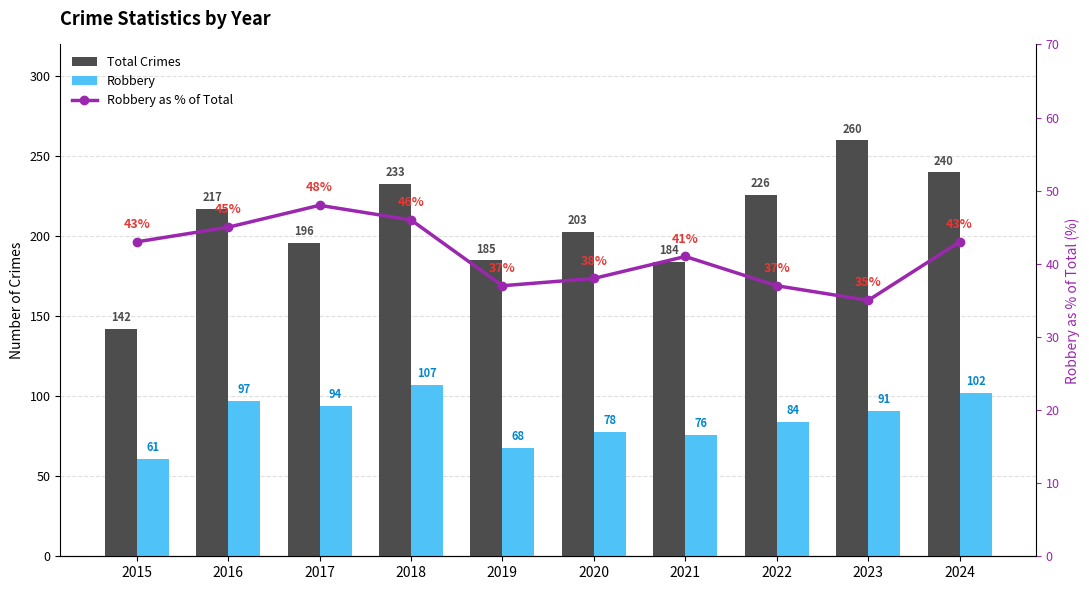

Between 2019 and 2016, which is larger?

2016